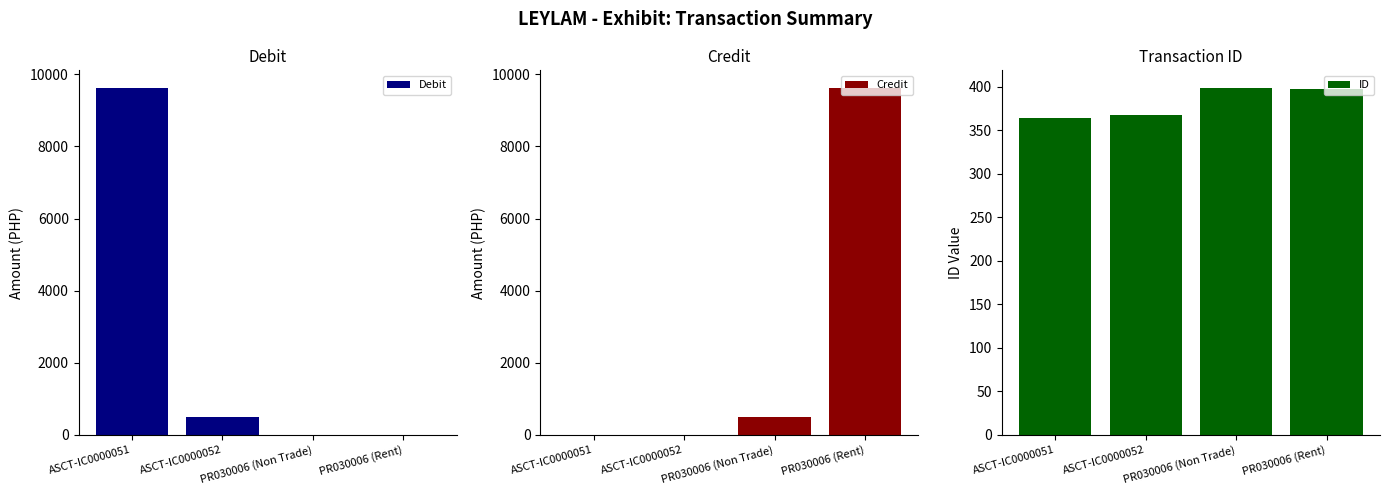

Which has a higher value, PR030006 (Rent) or ASCT-IC0000051?

ASCT-IC0000051